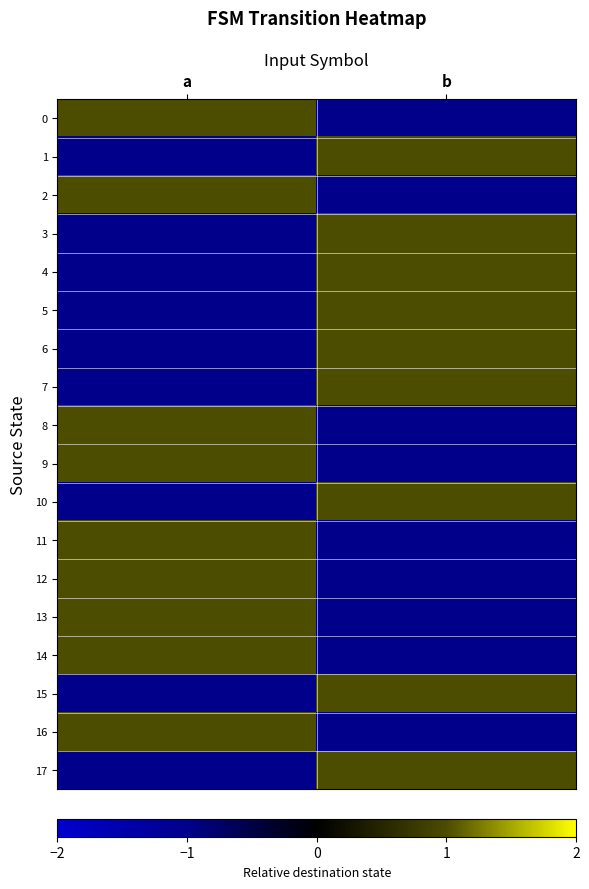

List the series in order of their peak value, lowest first.

0, 1, 2, 3, 4, 5, 6, 7, 8, 9, 10, 11, 12, 13, 14, 15, 16, 17